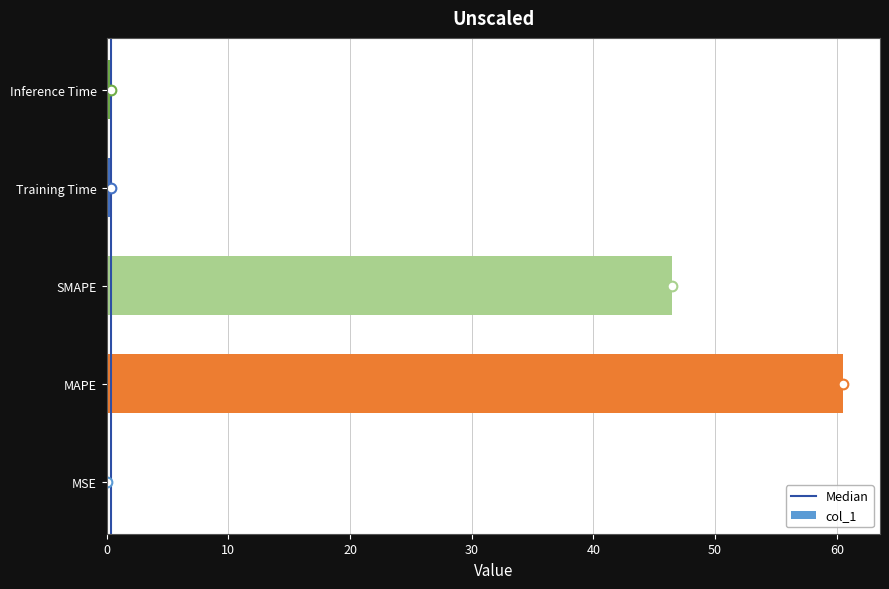

At which label is the value closest to 30?

SMAPE